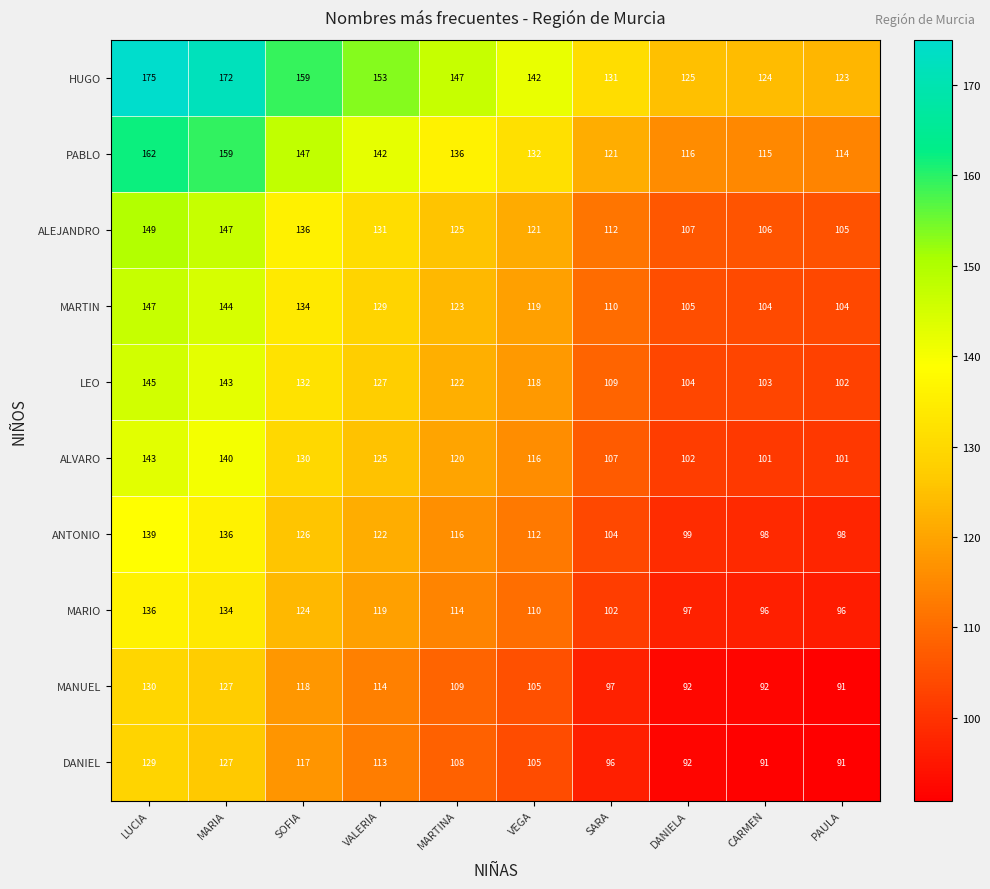

Is it true that ALEJANDRO equals 154 at SARA?

False